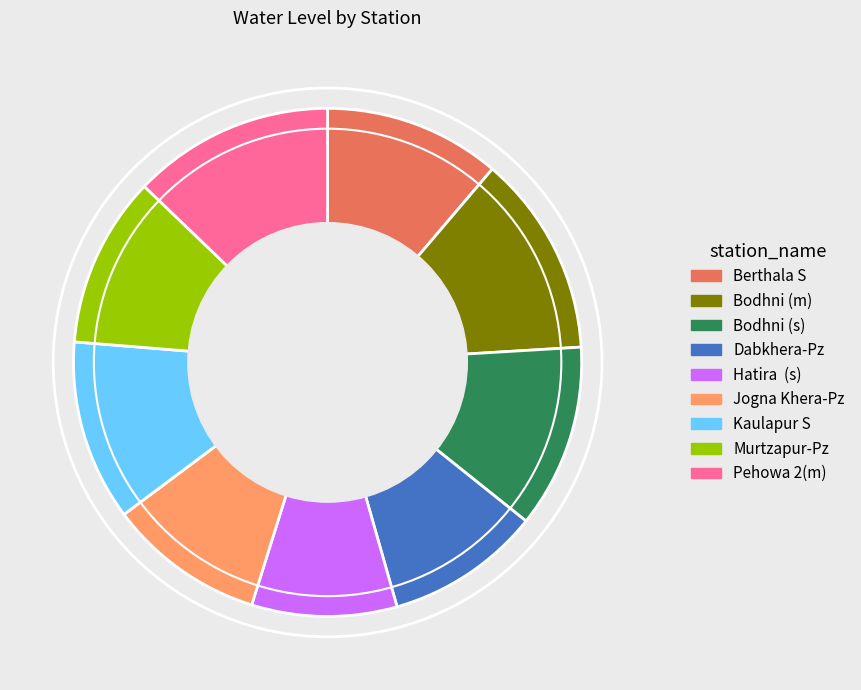

What is the smallest slice in the pie chart?

Hatira (s)